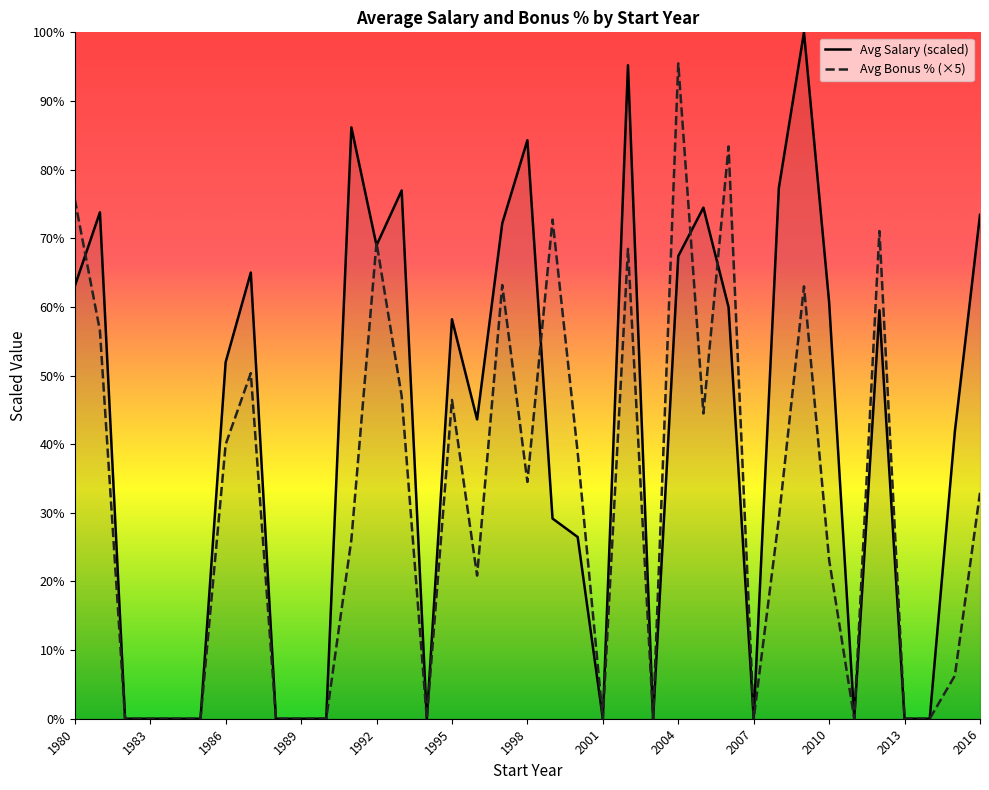

List the series in order of their peak value, highest first.

Avg Salary (scaled), Avg Bonus % (×5)